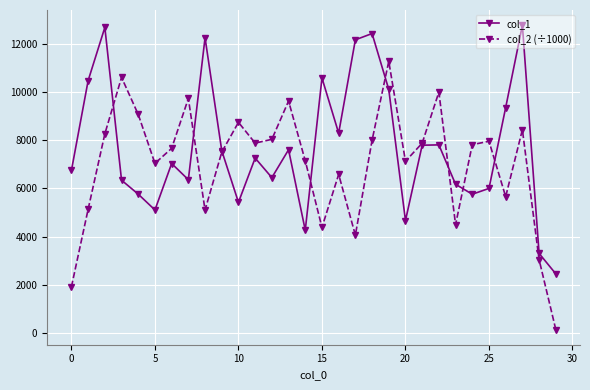

Which series has the largest range (max minus min)?

col_2 (÷1000)